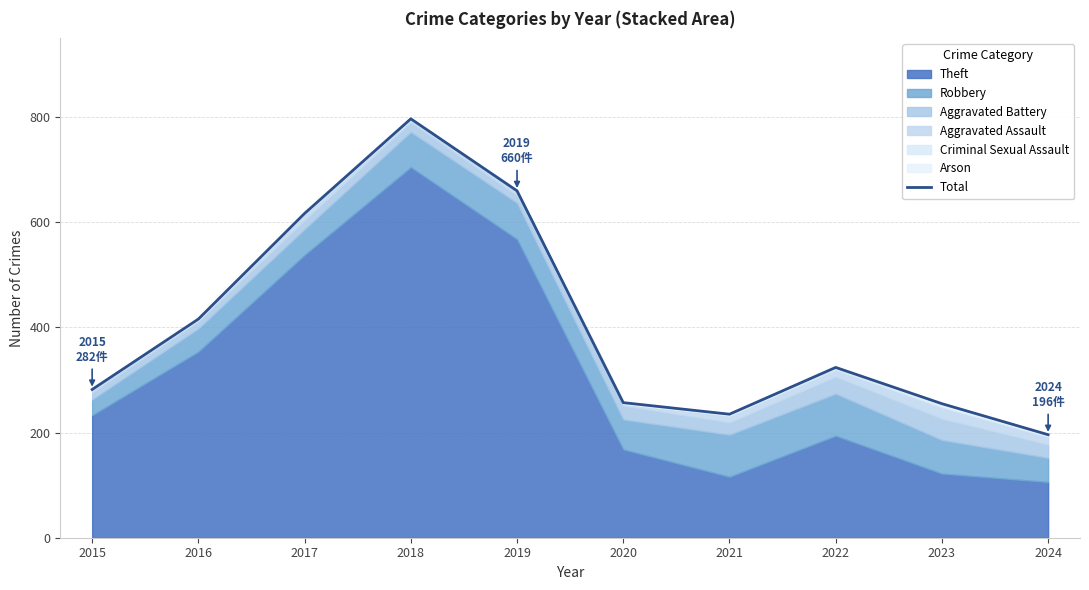

What is the average value?

404